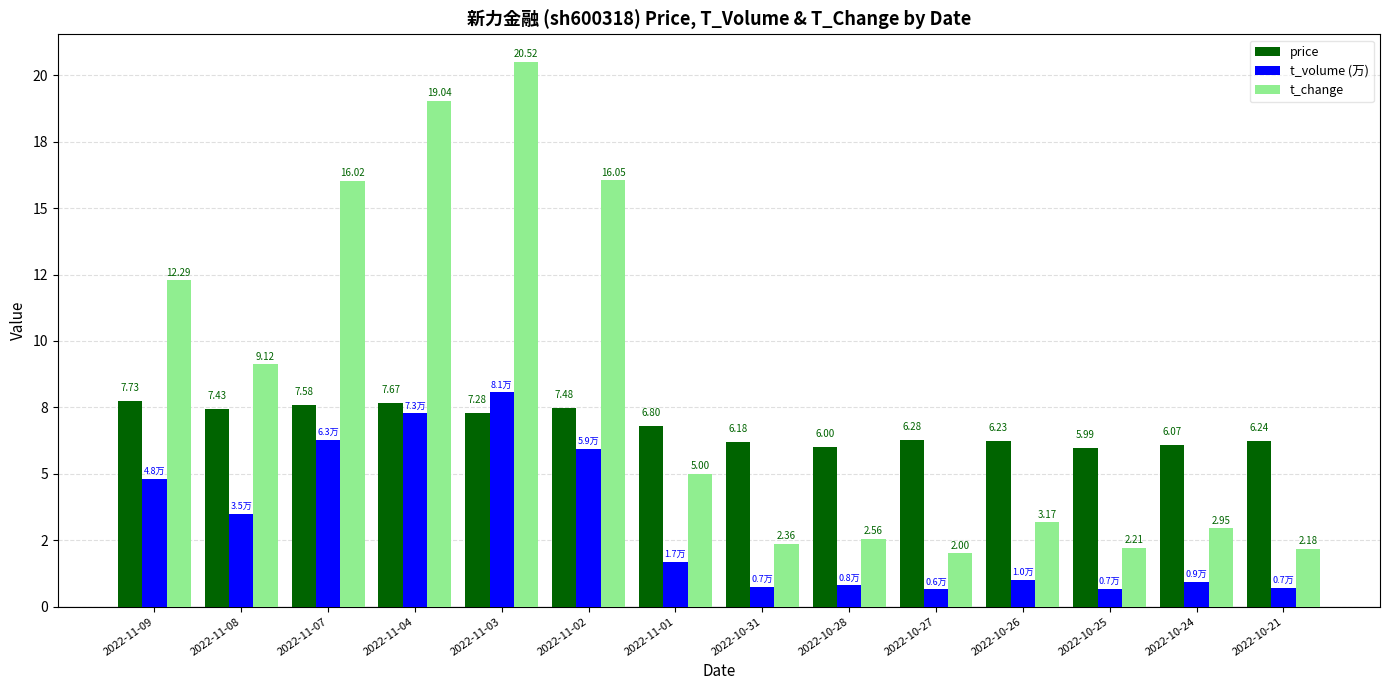

Is the value of price at 2022-11-02 greater than the value of t_volume (万) at 2022-11-07?

Yes